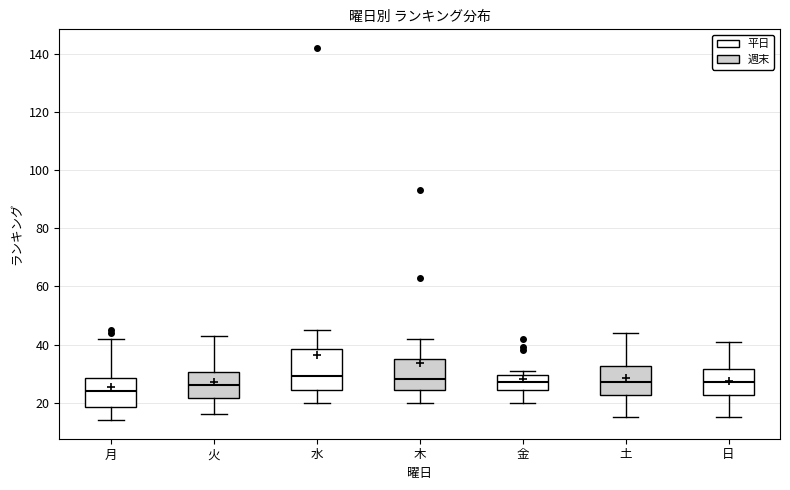

Which box's median line is the lowest?

月